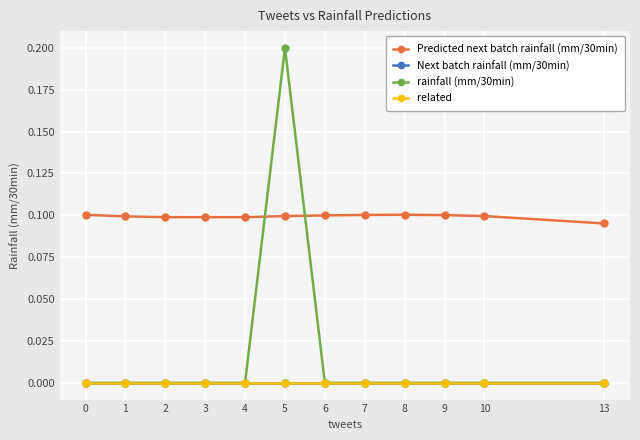

Does the chart have visible grid lines?

Yes